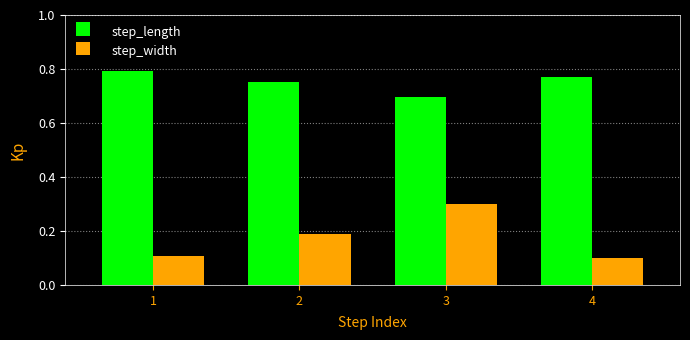

How many bars are there in each group?

2